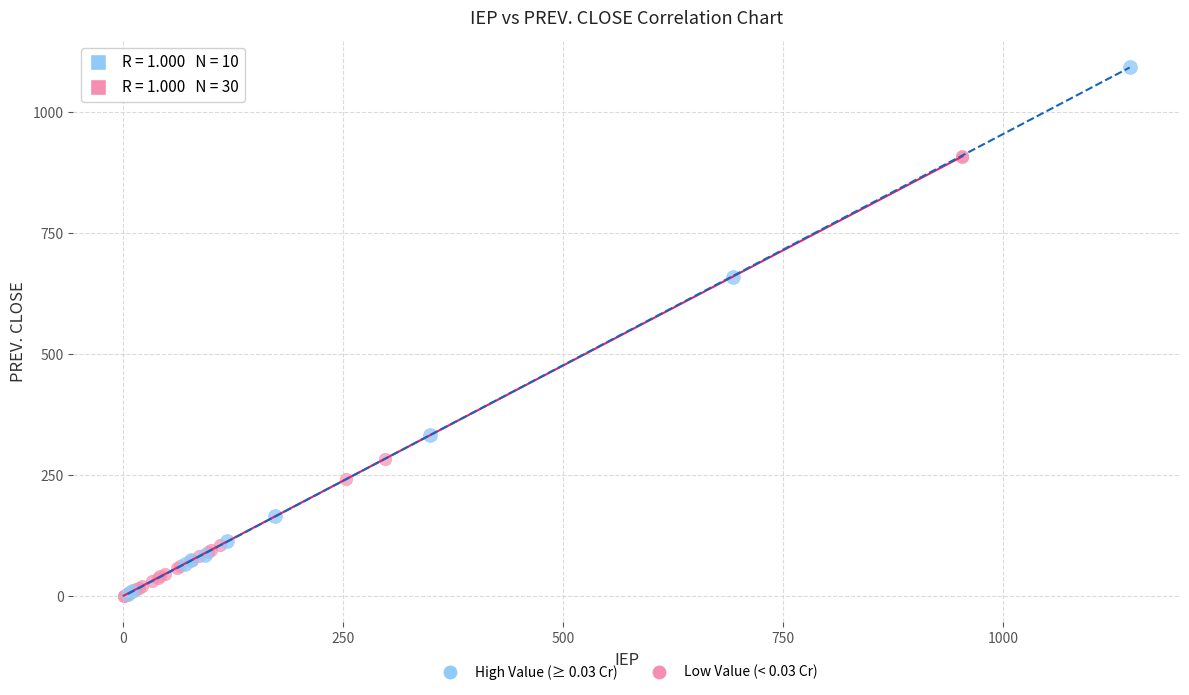

What are all the series names shown in the legend?

High Value (≥ 0.03 Cr), Low Value (< 0.03 Cr)